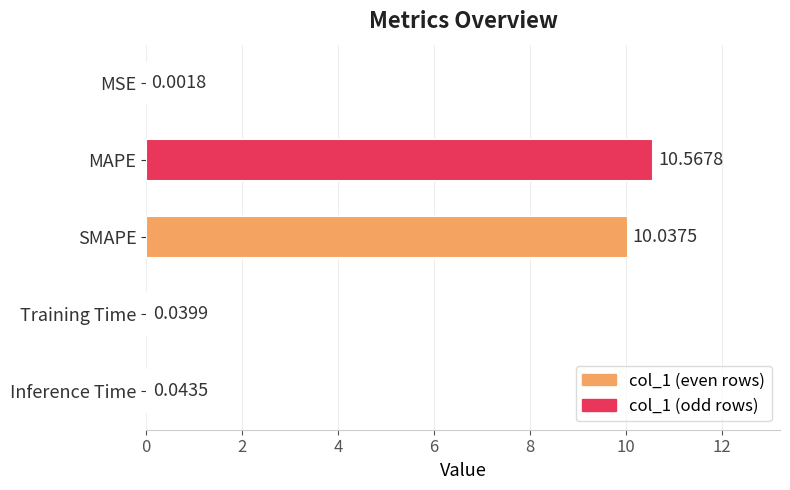

What is the change in value from MAPE to Inference Time?

-10.5